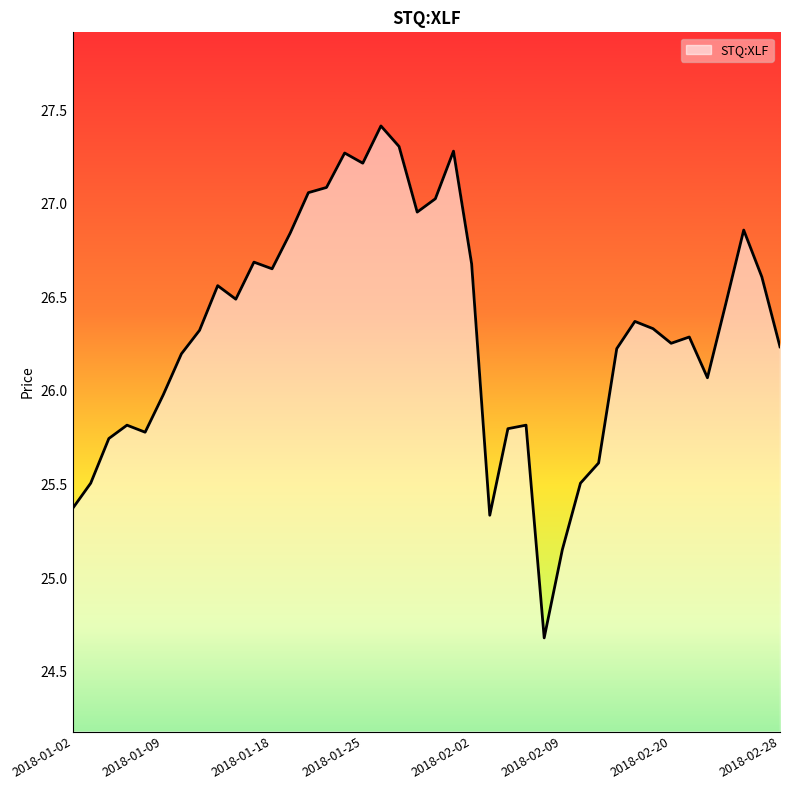

What is the difference between the maximum and minimum values?

2.7